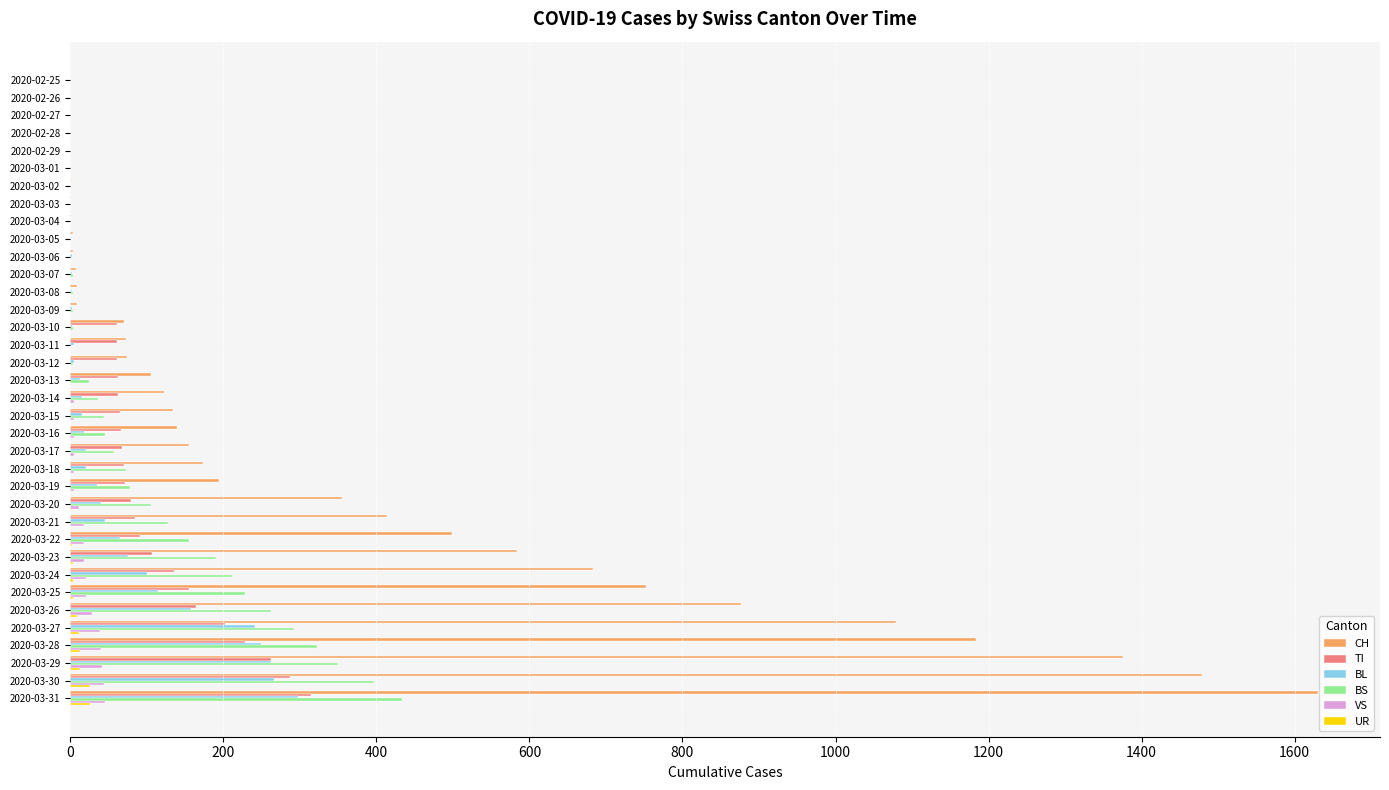

What are all the series names shown in the legend?

CH, TI, BL, BS, VS, UR